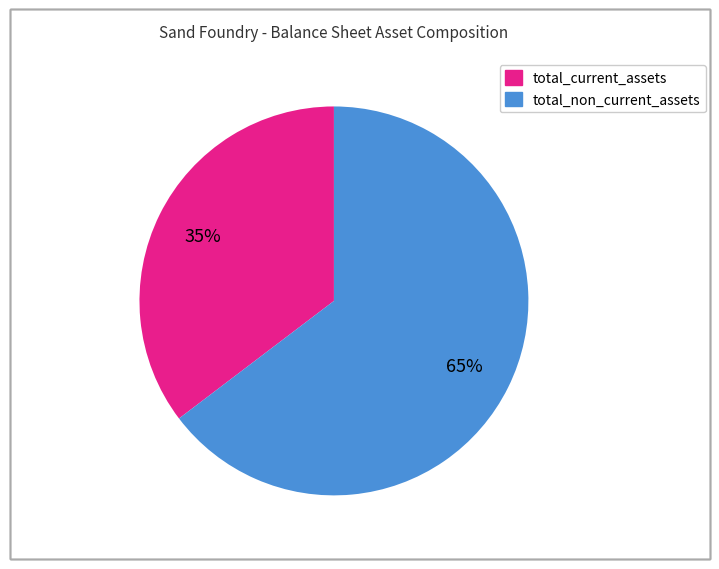

To the nearest percent, what is the combined percentage of total_non_current_assets and total_current_assets?

100%